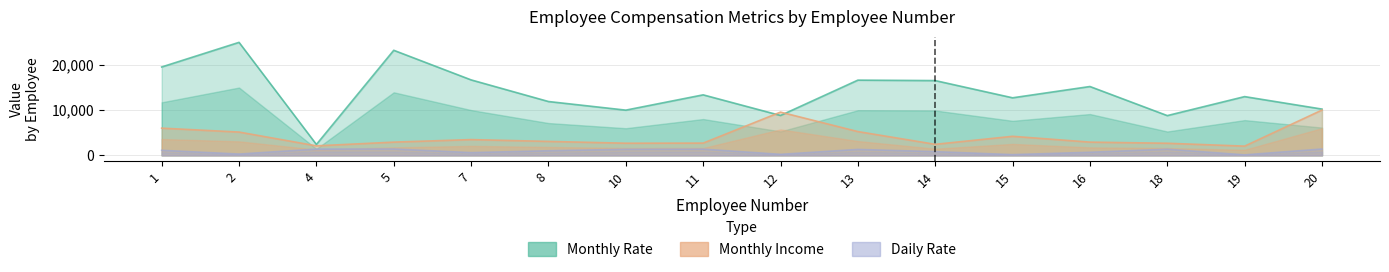

Which category has the highest value in the Monthly Rate series?

2